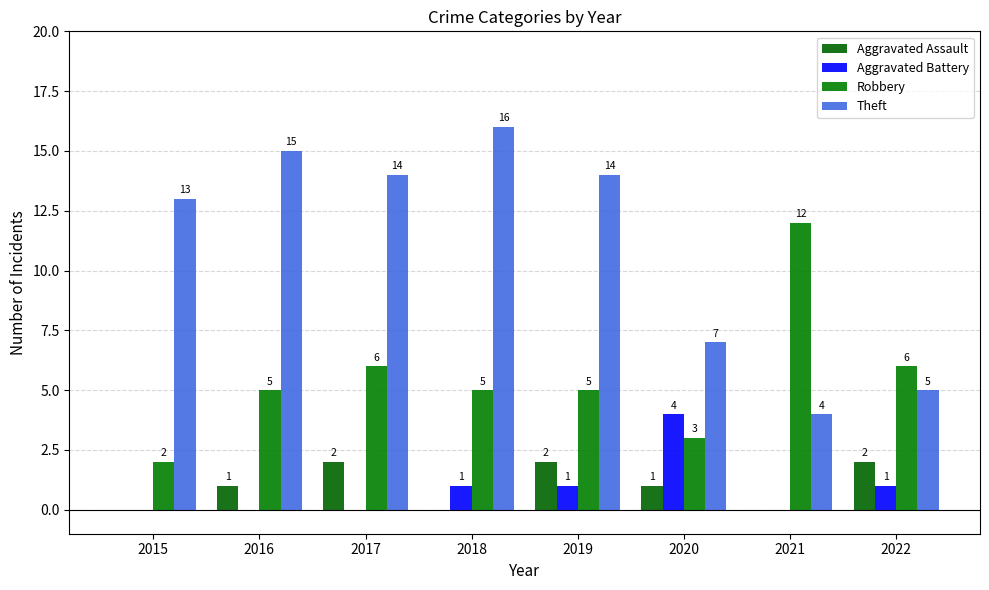

How many data points does each series have?

8